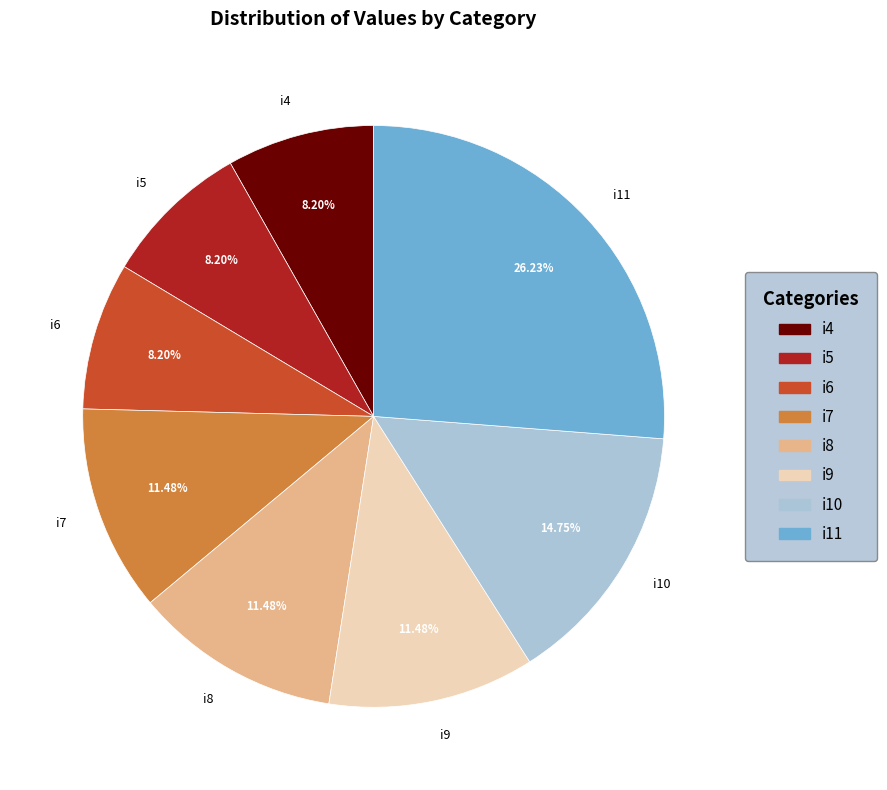

To the nearest percent, what is the difference between the i10 and i7 slice percentages?

3%